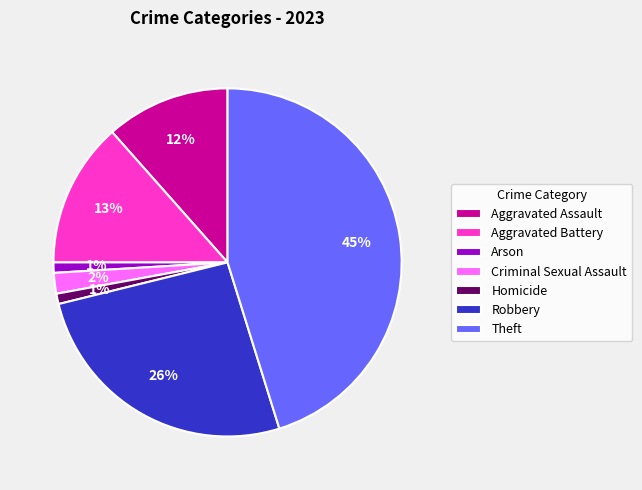

What is the largest slice in the pie chart?

Theft